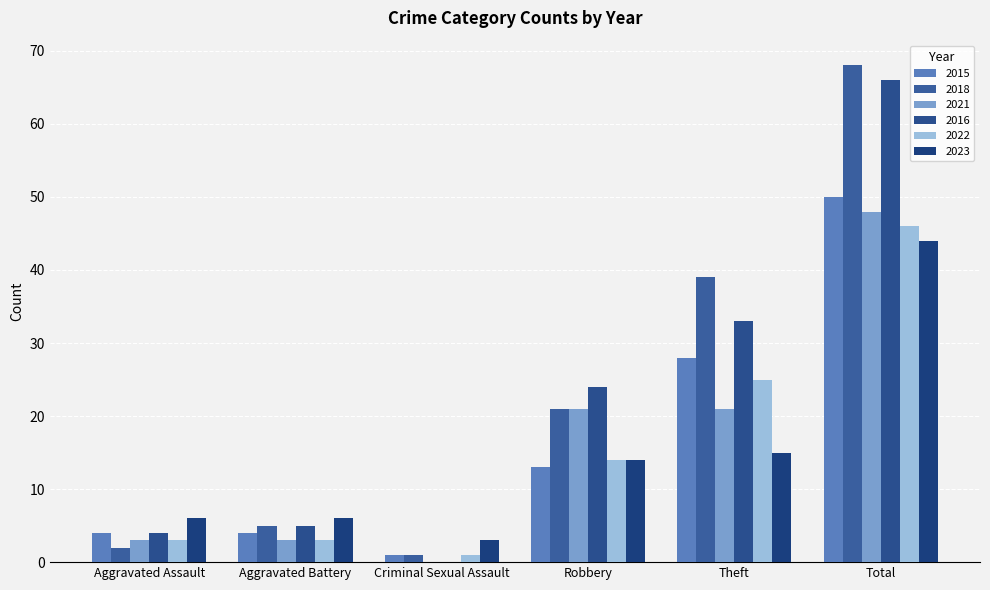

Does the chart contain stacked bars?

No